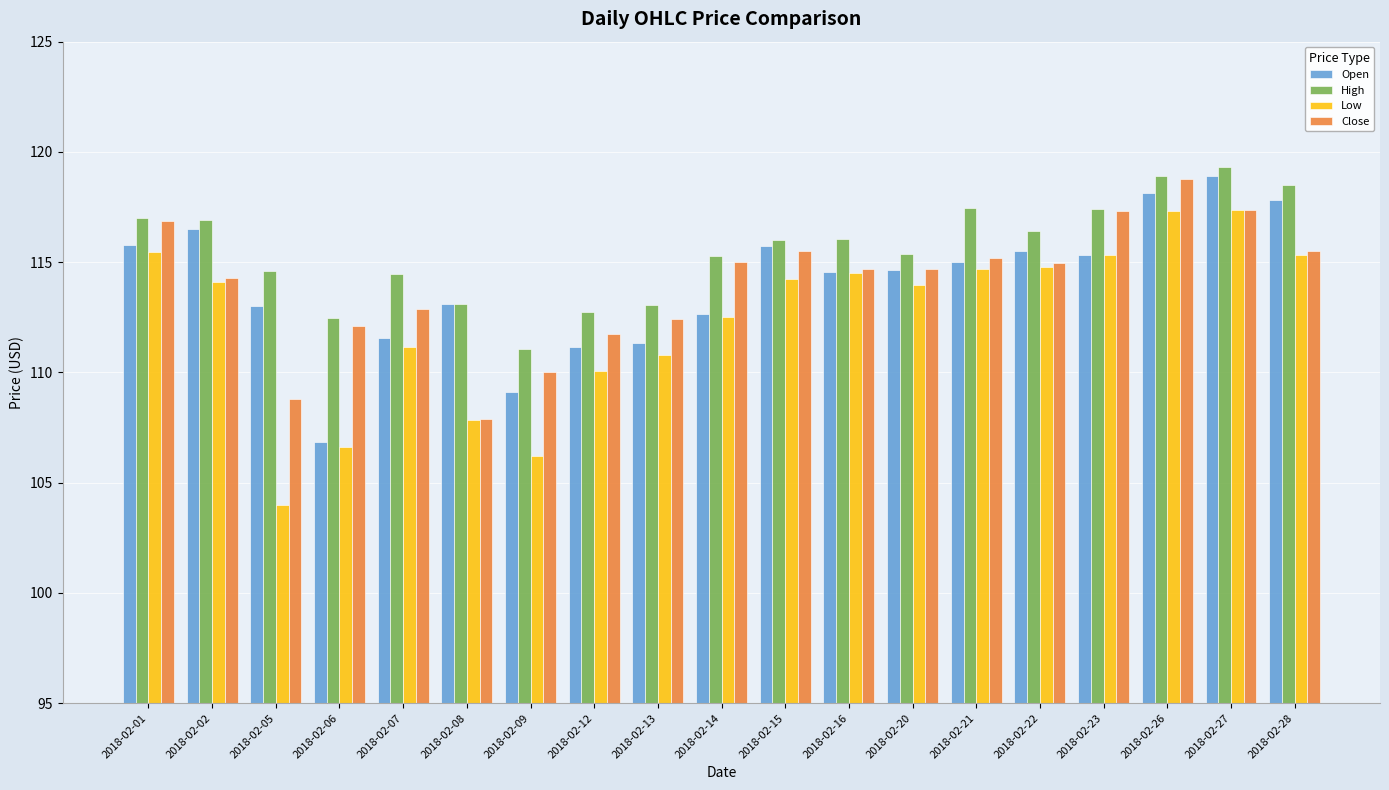

How many bars are there in total?

76